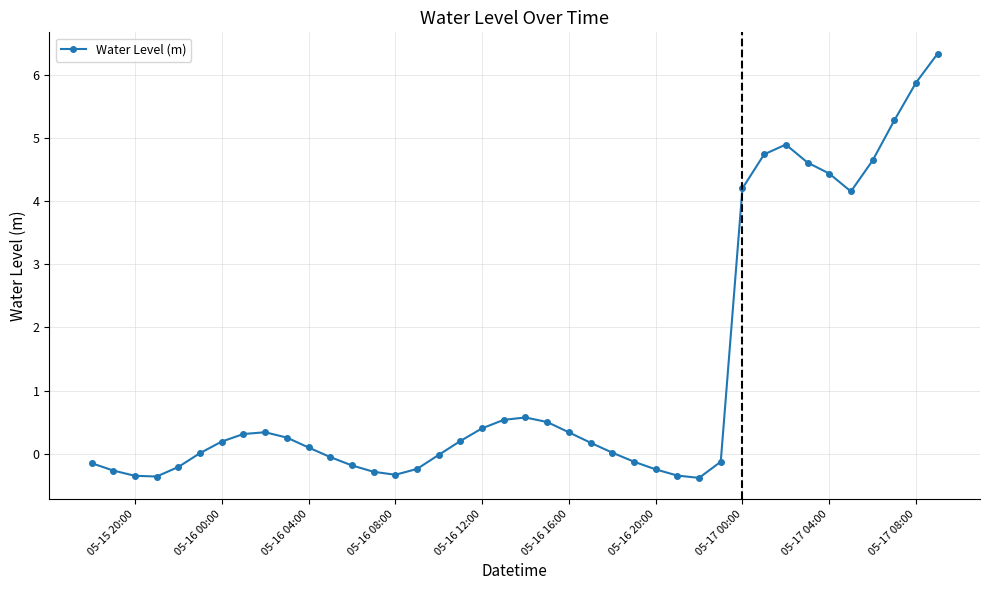

Is this an area chart (filled region under the line)?

No